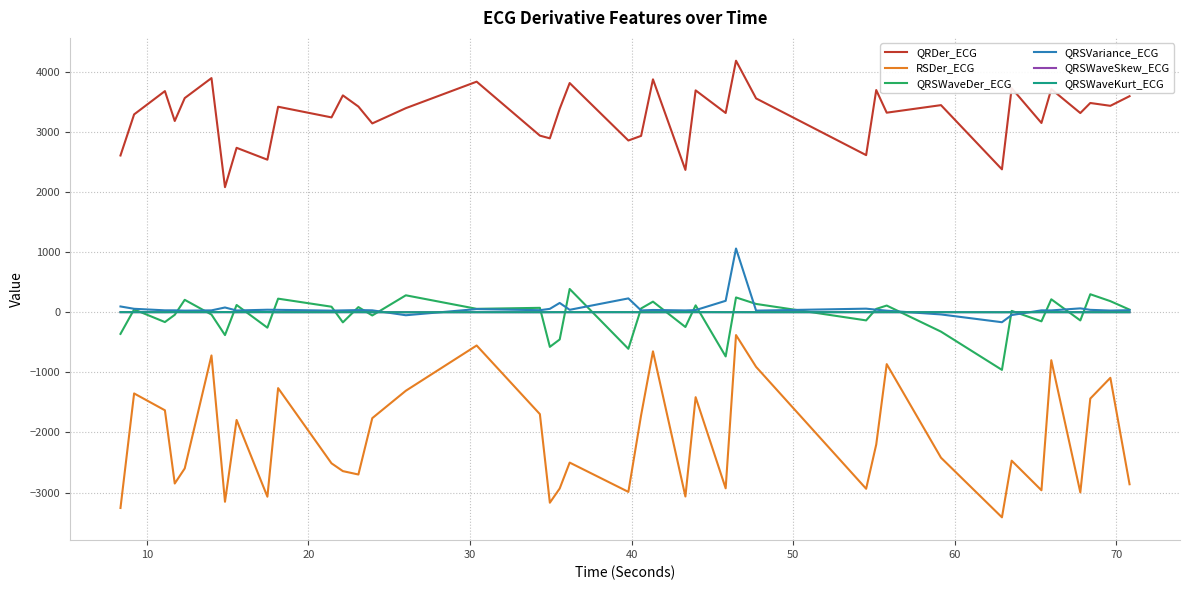

Is this an area chart (filled region under the line)?

No